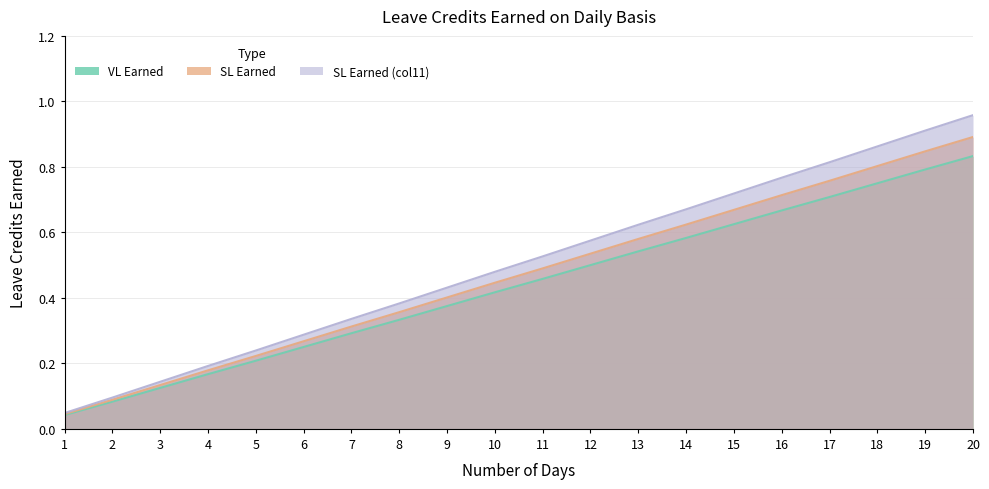

What is the sum of the VL Earned values at 17 and 9?

1.1